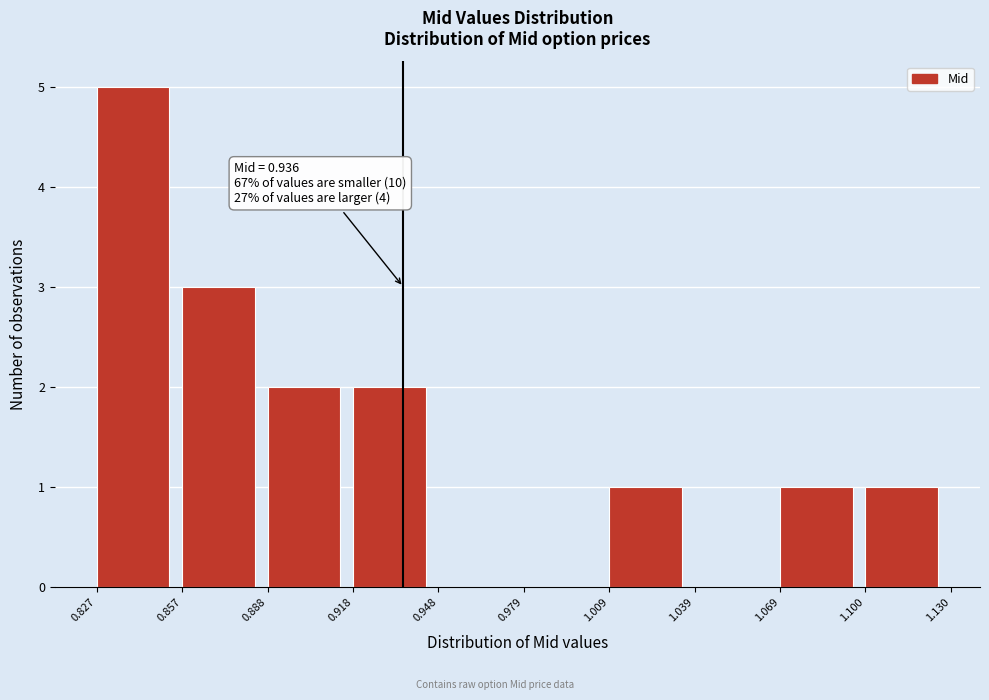

Which range on the x-axis has the tallest bar?

0.827 to 0.857